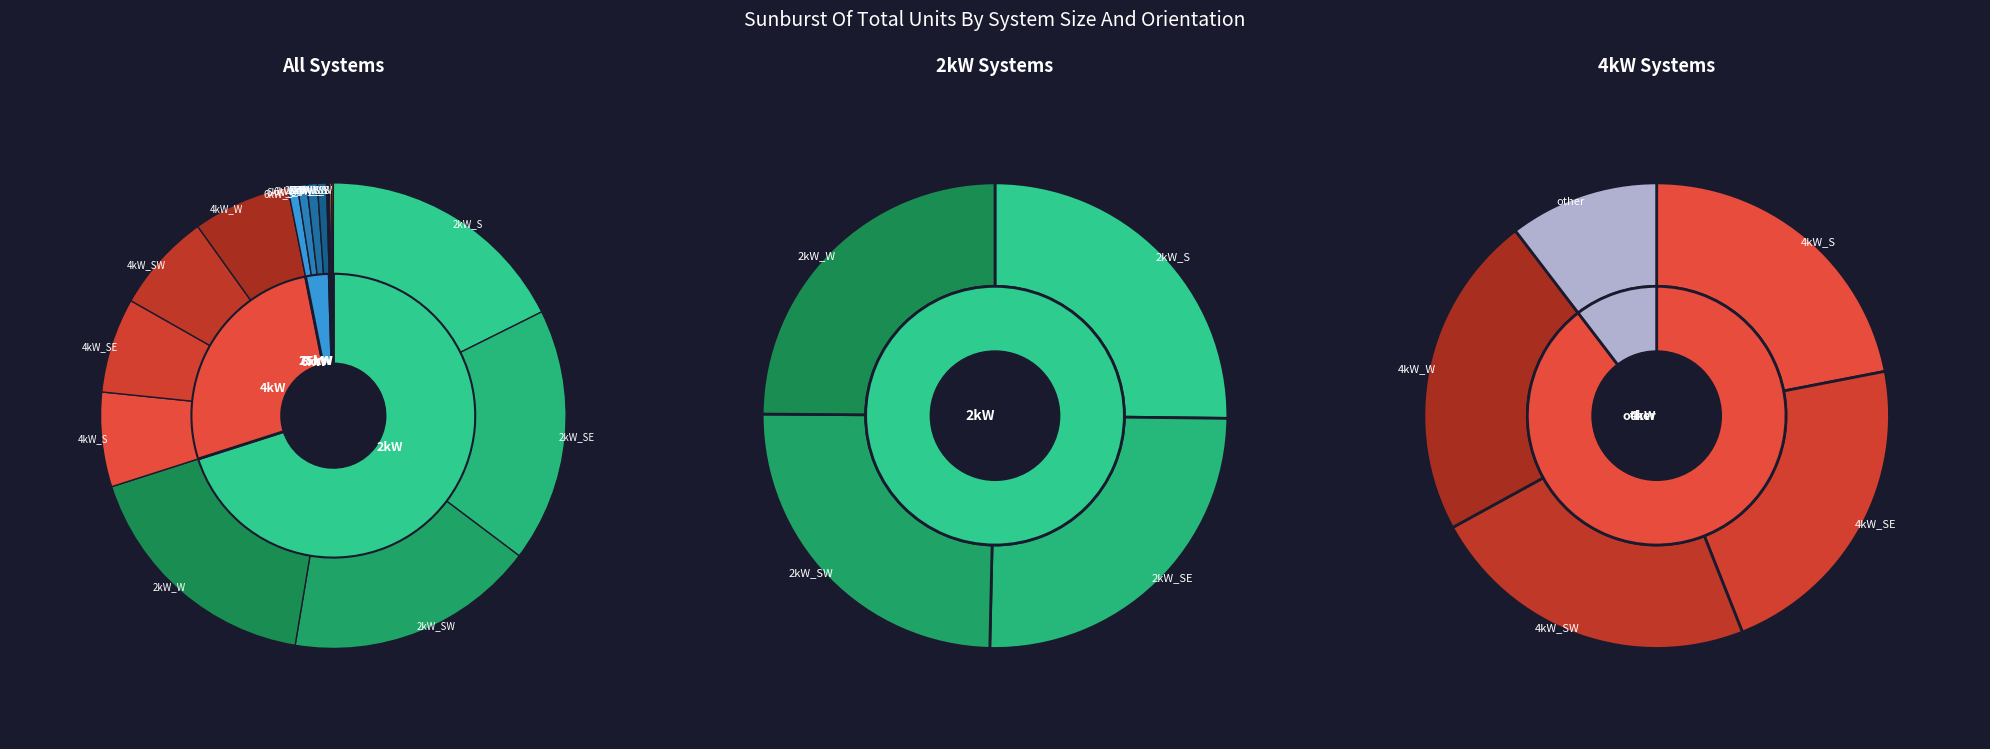

Combined, do 75kW_SW and 6kW_SE account for over 50%?

No